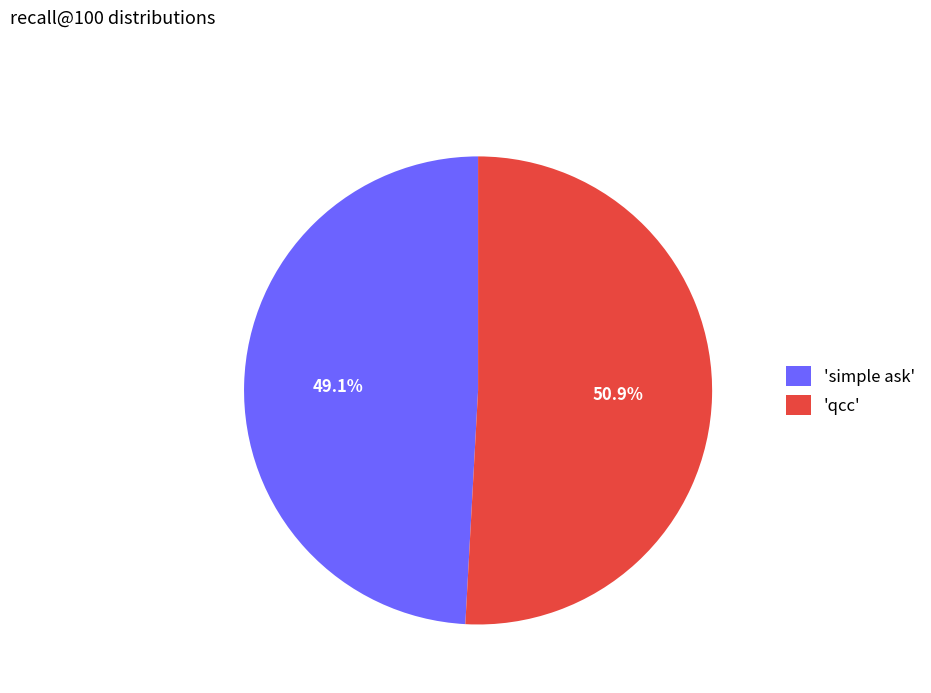

Is there any slice that represents more than half of the pie?

Yes